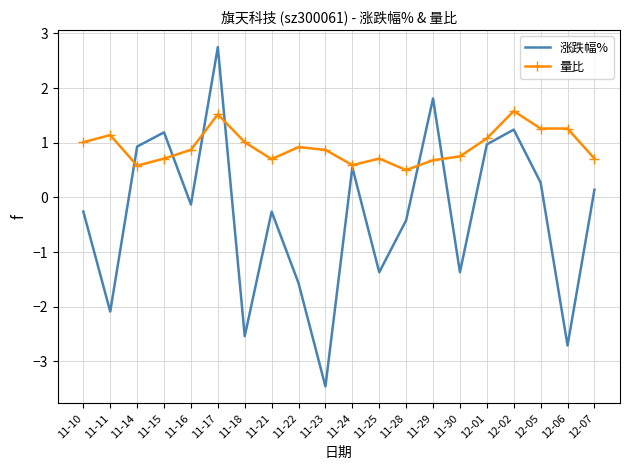

At which label does 涨跌幅% first exceed 0?

11-14